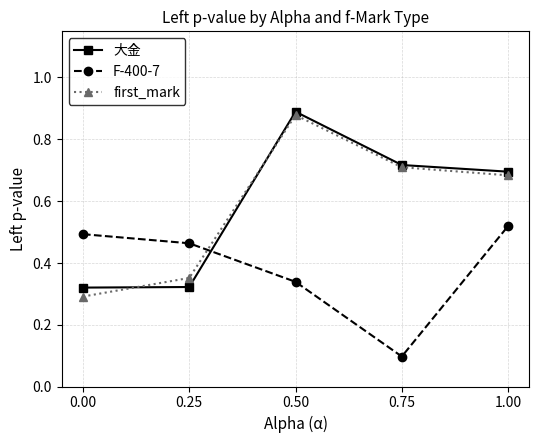

At which label is F-400-7 closest to 0?

0.75